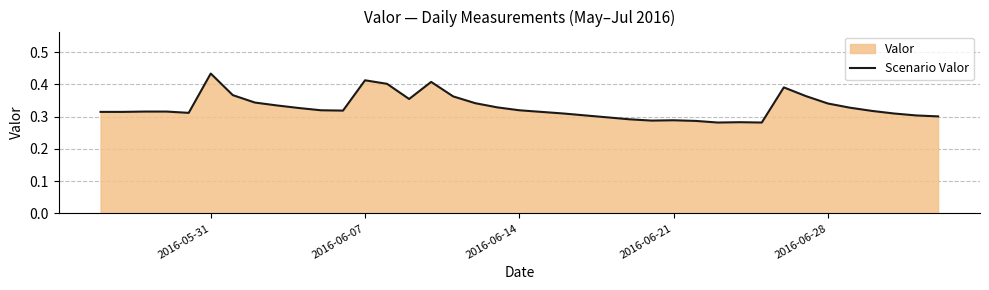

How many points are higher than both their immediate neighbors (excluding endpoints)?

6